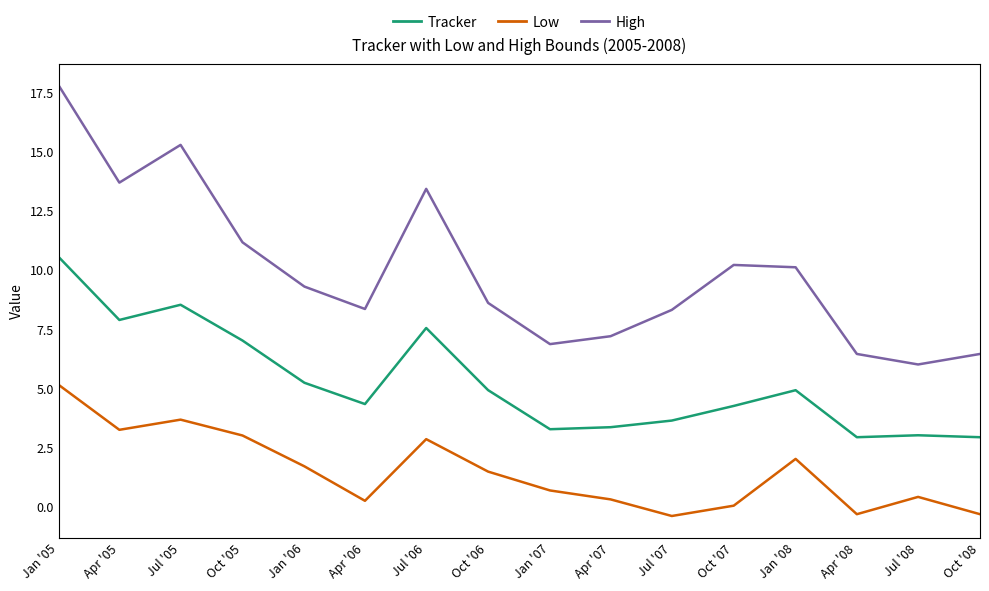

True or false: Low has more than 1 points higher than both neighbors.

True